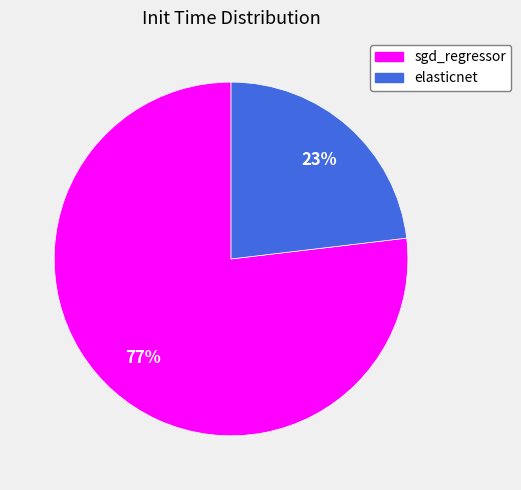

Which category has the biggest portion of the pie?

sgd_regressor